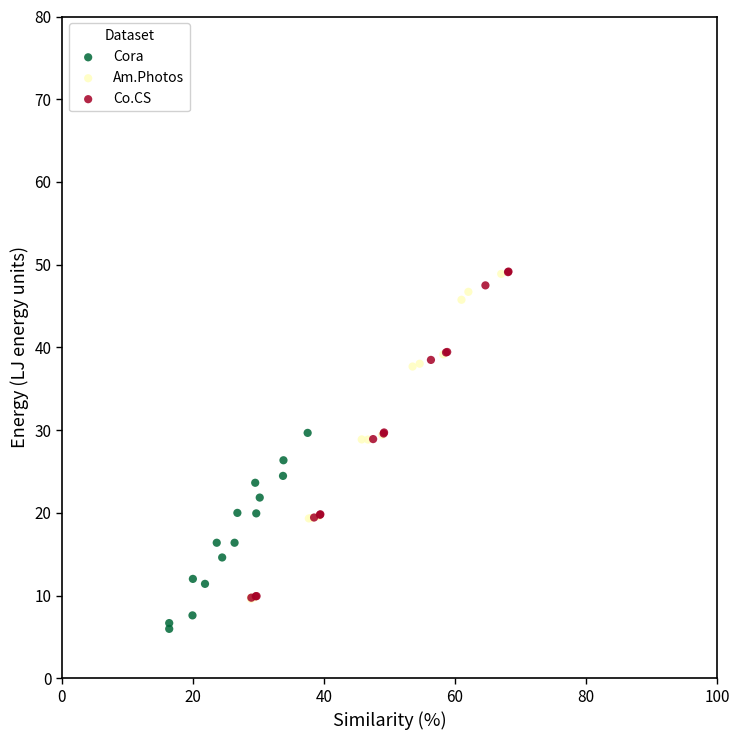

What are all the series names shown in the legend?

Cora, Am.Photos, Co.CS